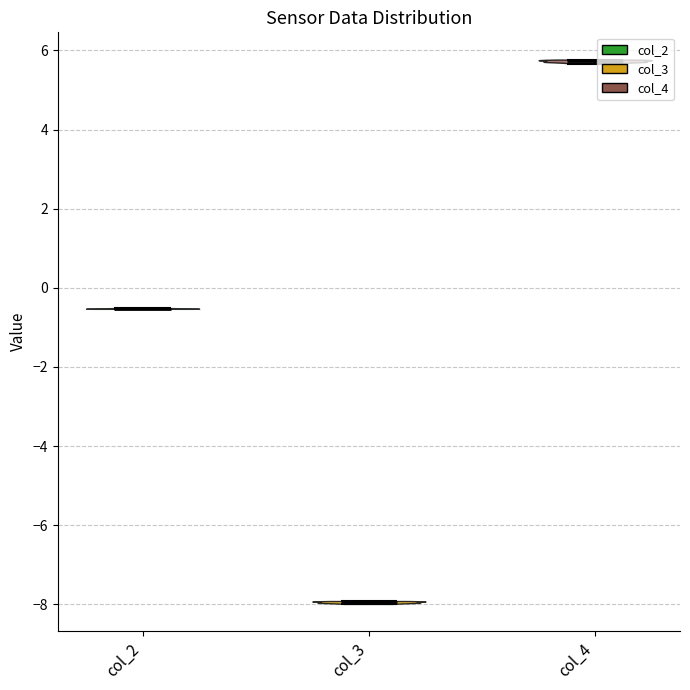

Which violin has the lowest median line?

col_3